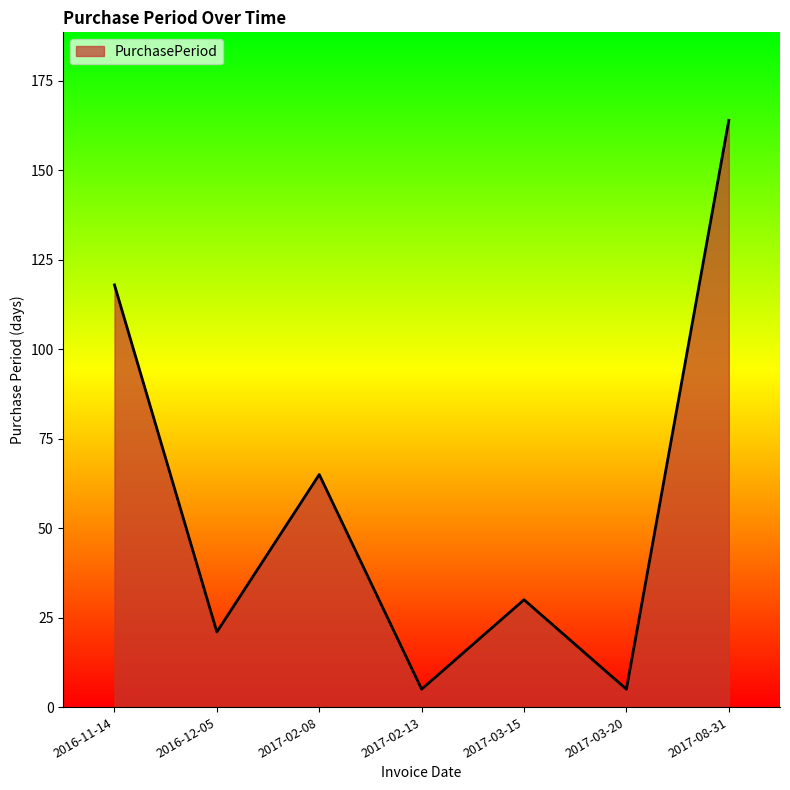

What is the difference between the values at 2017-03-20 and 2017-03-15?

25